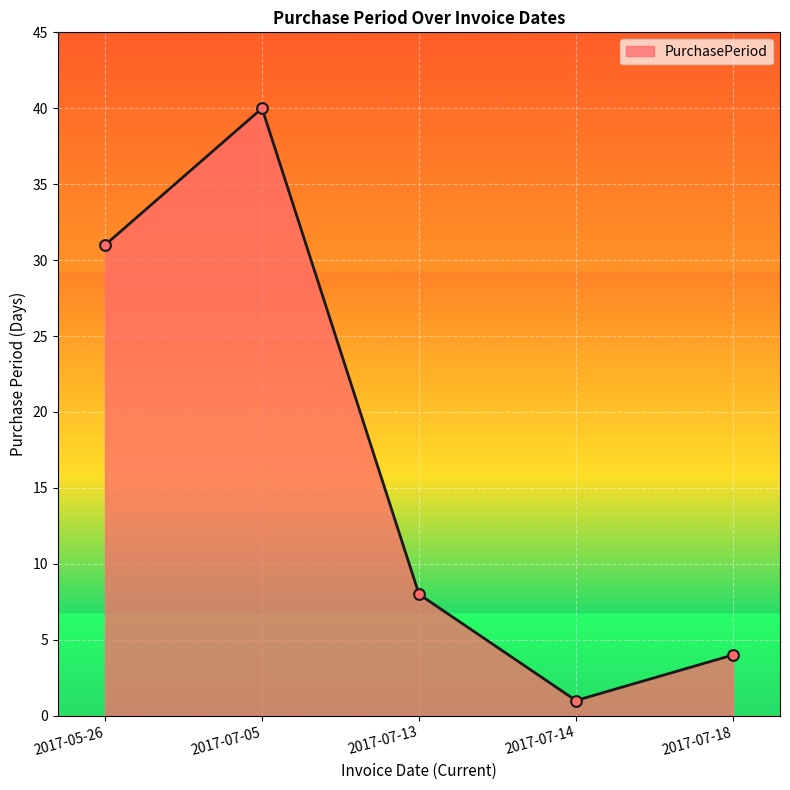

Between 2017-07-18 and 2017-07-14, which is larger?

2017-07-18